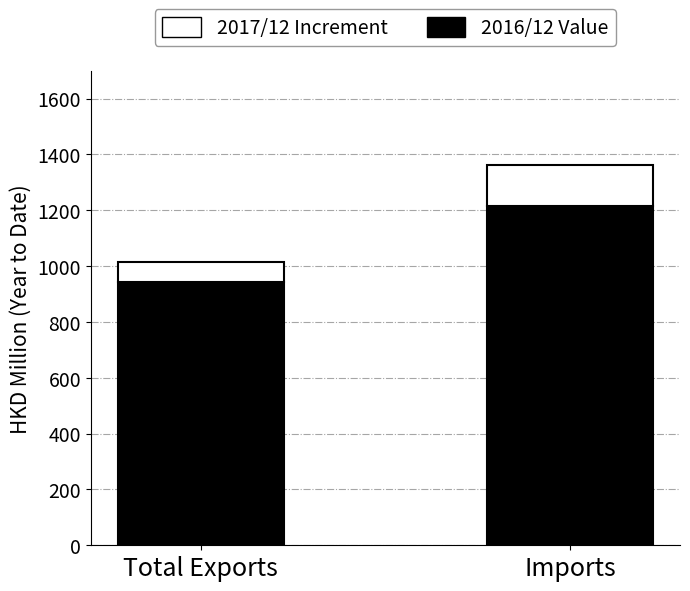

What is the total value across all series at Imports?

1360.8